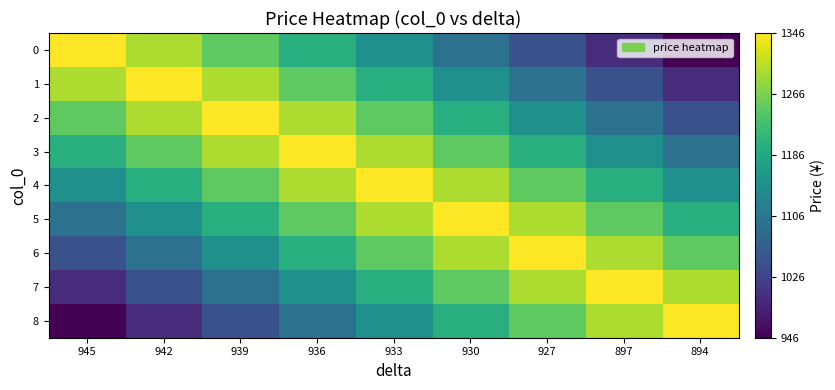

List the series in order of their peak value, lowest first.

0, 1, 2, 3, 4, 5, 6, 7, 8